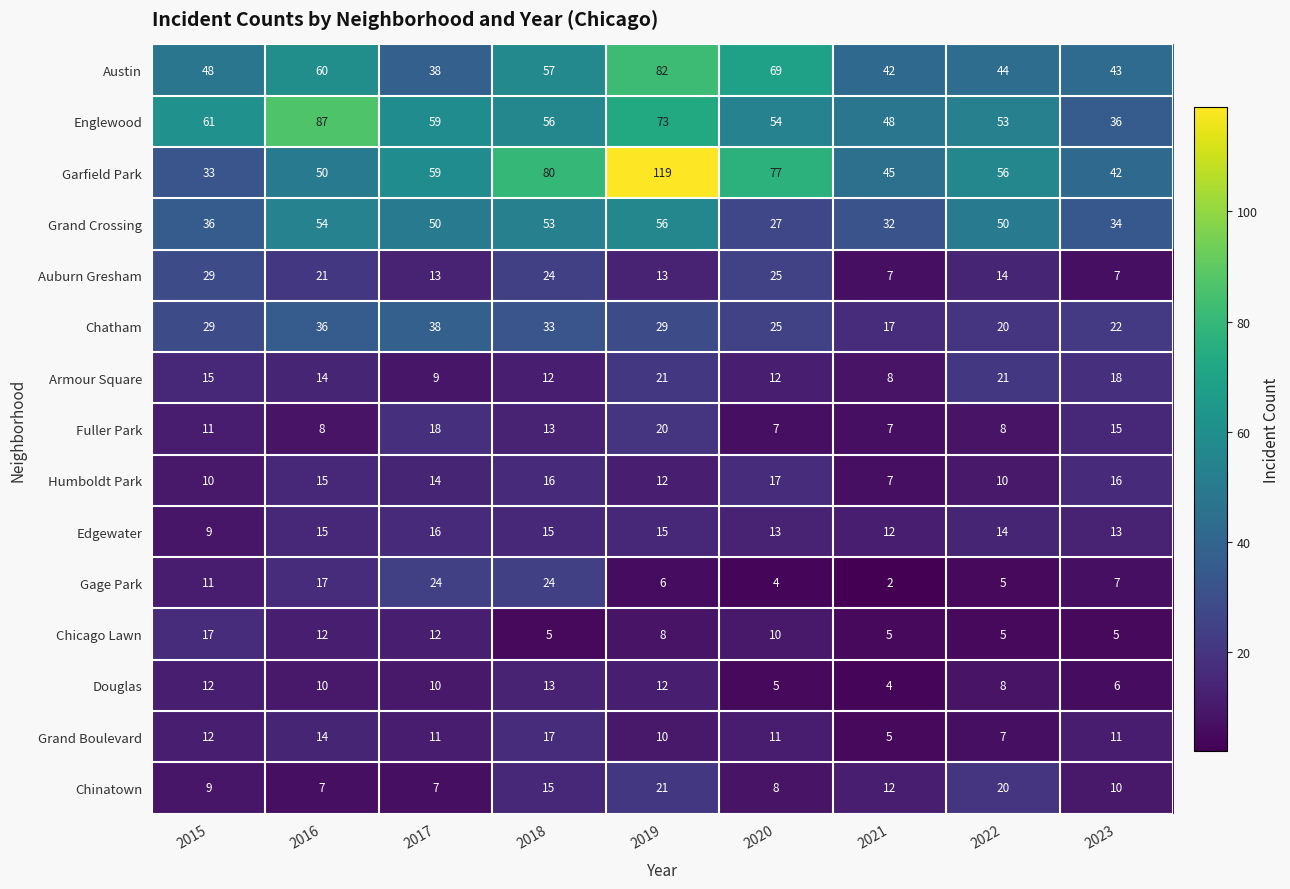

How many categories are shown in the chart?

9